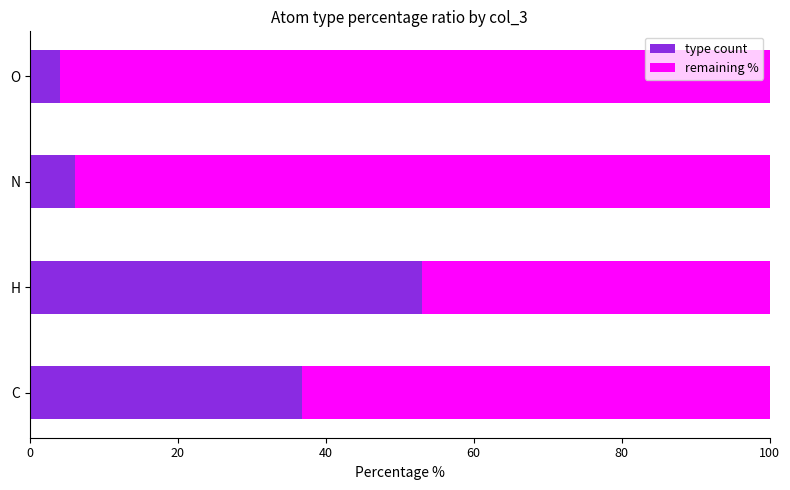

The type count series shows 9.8 at N. True or false?

False